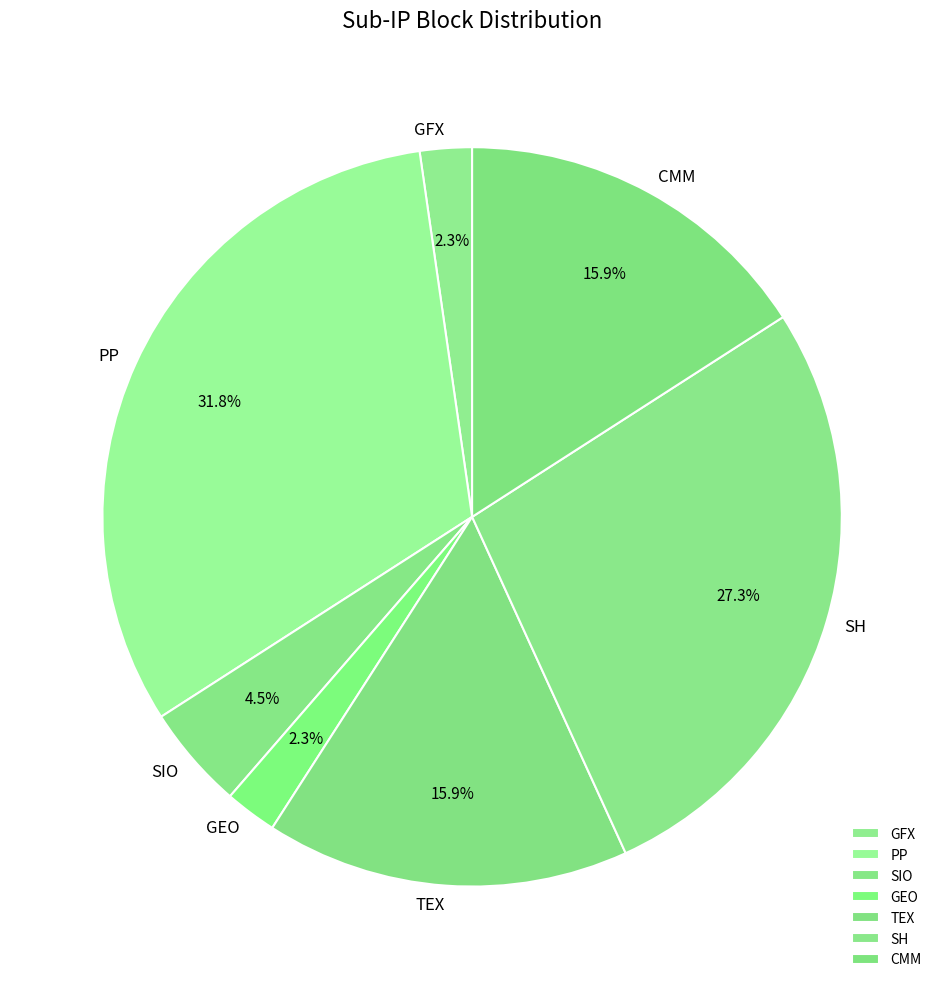

True or false: SH accounts for 27% of the total.

True